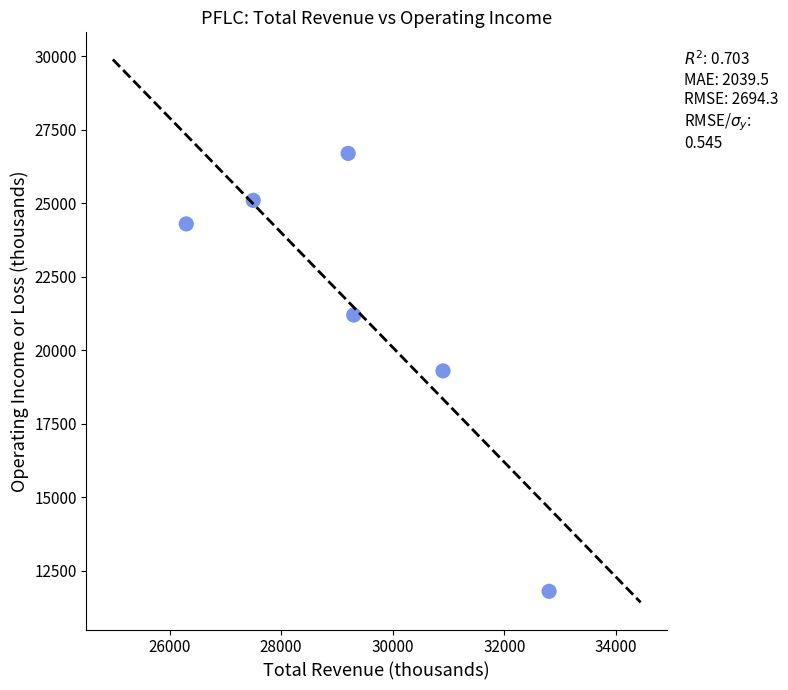

What is the average X value?

29333